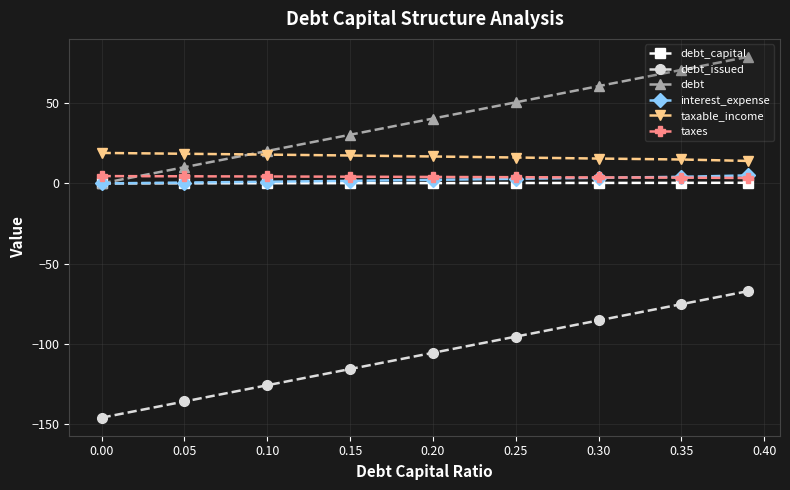

True or false: interest_expense and debt_issued intersect in this chart.

False